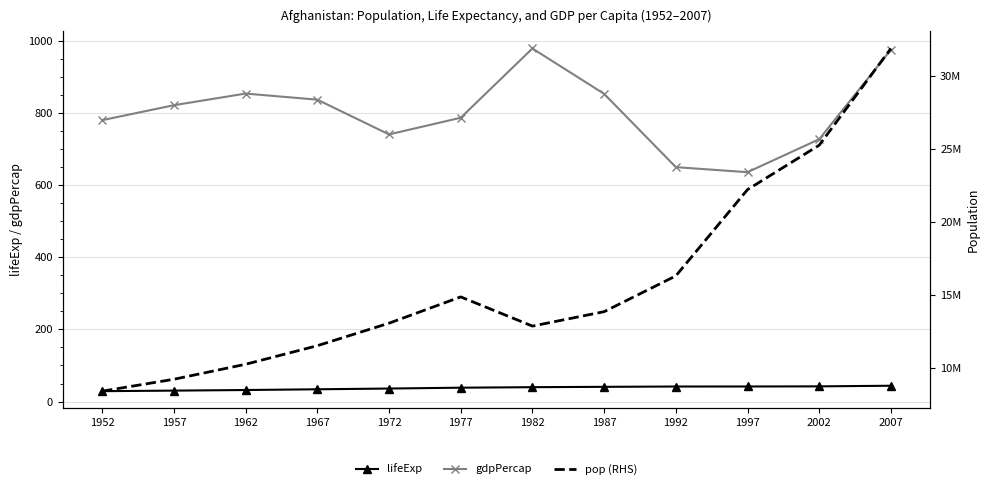

Which has a higher value, 1997 or 2007?

2007